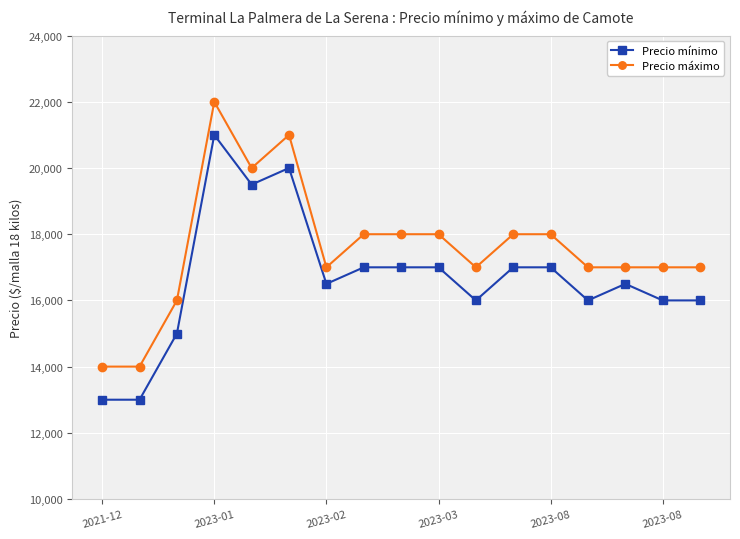

List the series in order of their overall mean, lowest first.

Precio mínimo, Precio máximo